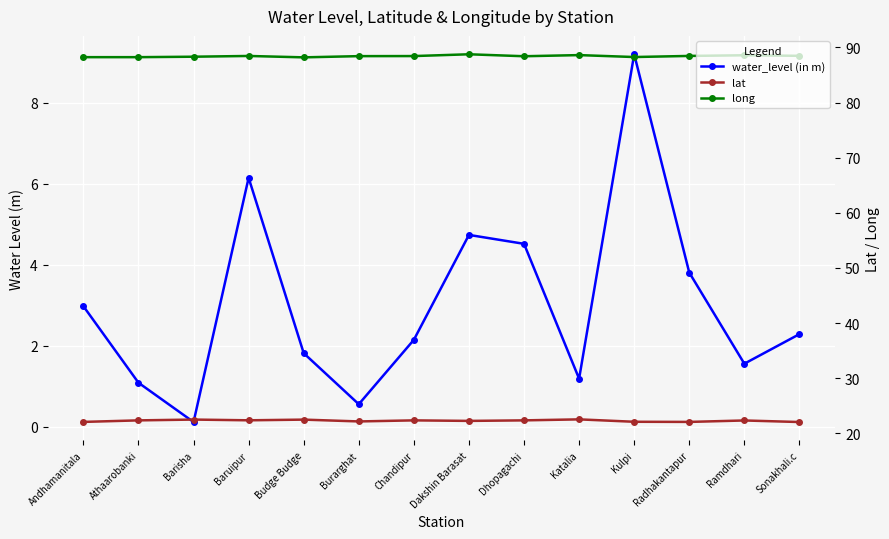

What are all the series names shown in the legend?

water_level (in m), lat, long